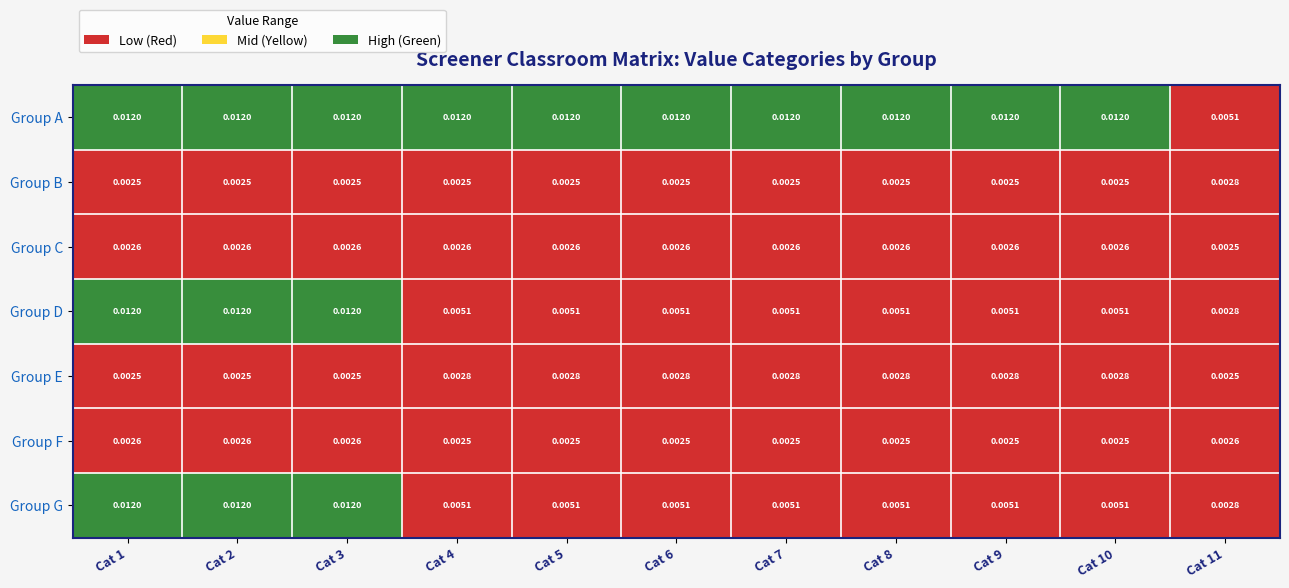

Which series has the largest total across all categories?

Group A